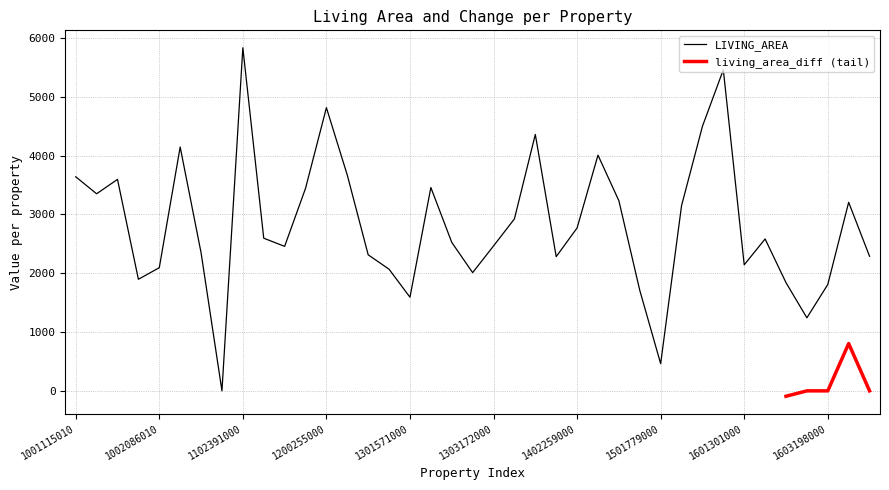

List the labels in order of value, largest first.

1102391000, 1601157000, 1200255000, 1600929001, 1401577000, 1100199000, 1402293000, 1203088000, 1001115010, 1001883000, 1302321000, 1103548000, 1001711000, 1402526000, 1603558000, 1502136000, 1401126000, 1402259000, 1102568000, 1602142000, 1302482000, 1303172000, 1103274000, 1100640000, 1203391000, 1604115000, 1401952000, 1601301000, 1002086010, 1301245000, 1302593000, 1001890000, 1602238000, 1603198000, 1402549000, 1301571000, 1602444000, 1501779000, 1101318000